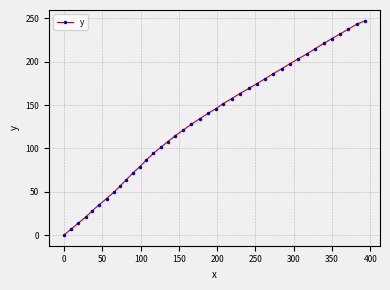

True or false: the data has more than 1 interior local peaks.

False